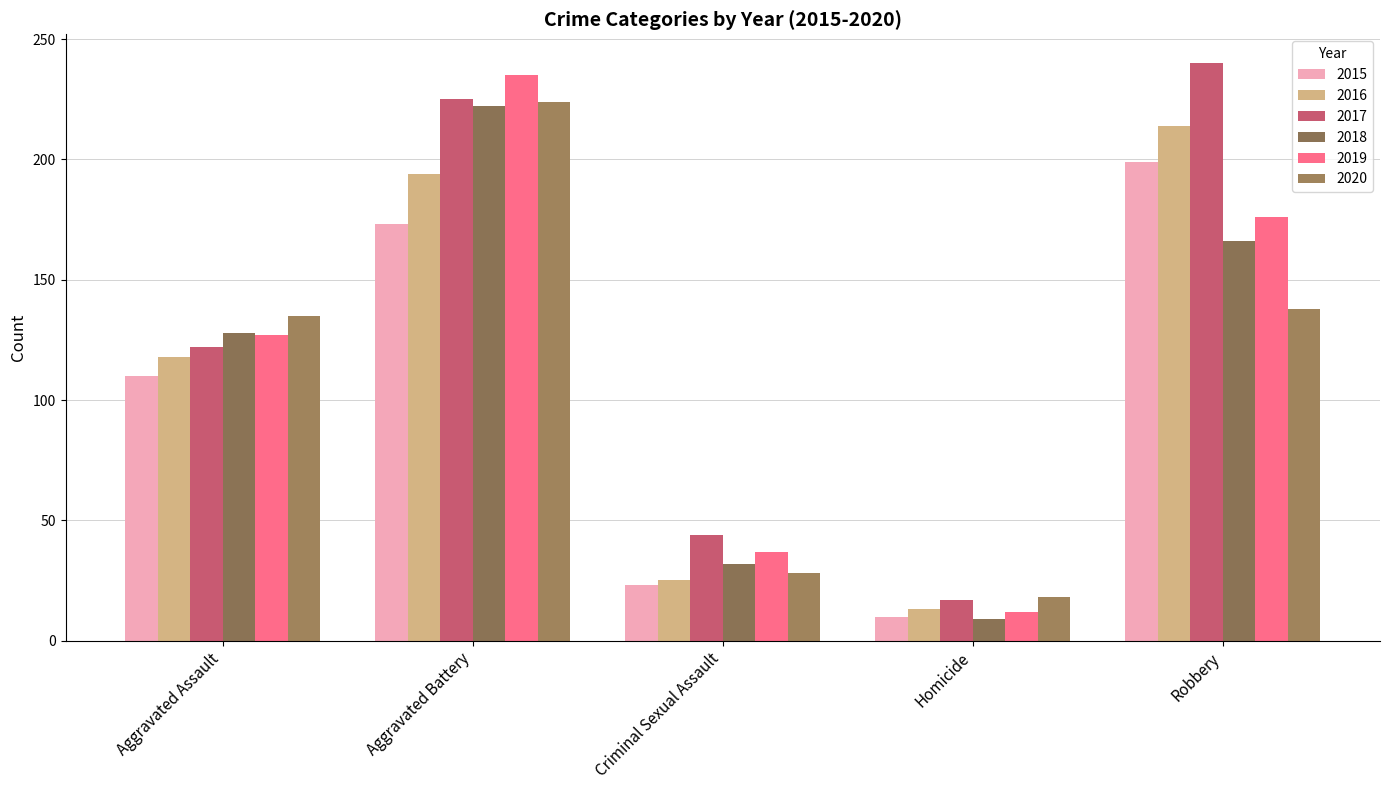

The value of 2018 at Criminal Sexual Assault is 48. True or false?

False